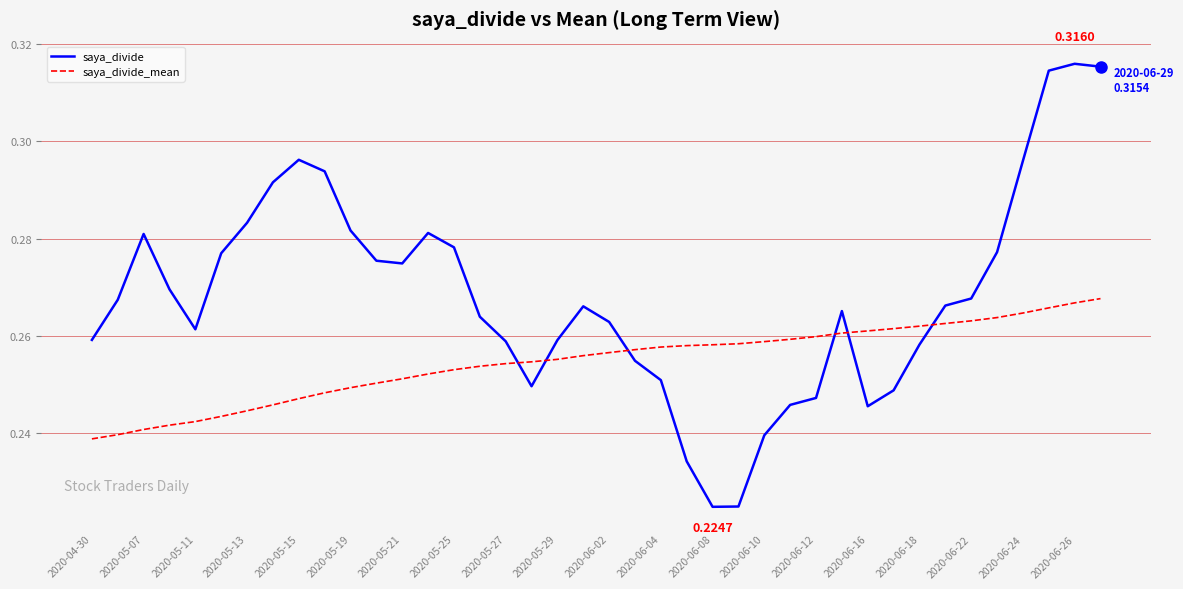

At how many categories does at least one series exceed 0?

40